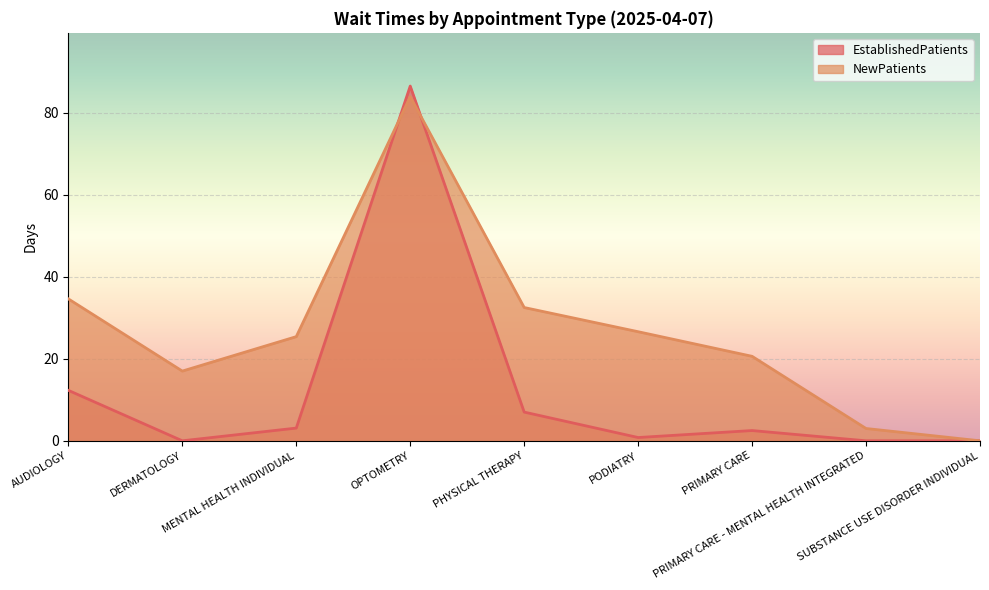

Which label corresponds to the smallest value in the chart?

DERMATOLOGY